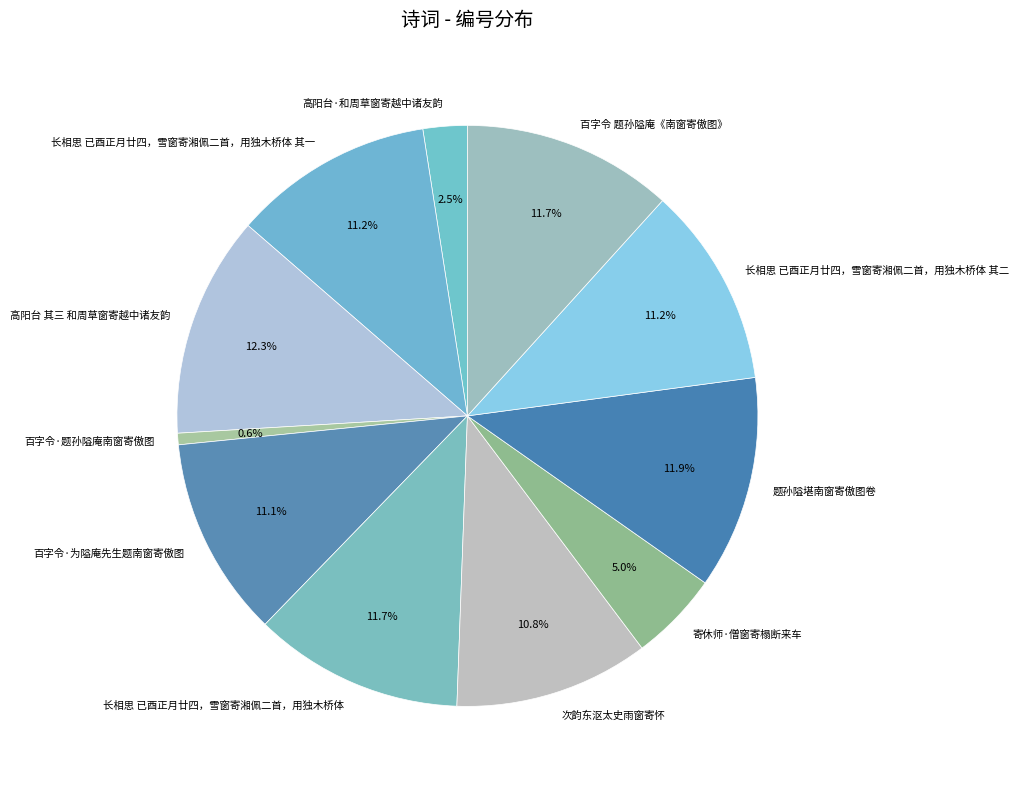

How many slices are in this pie chart?

11